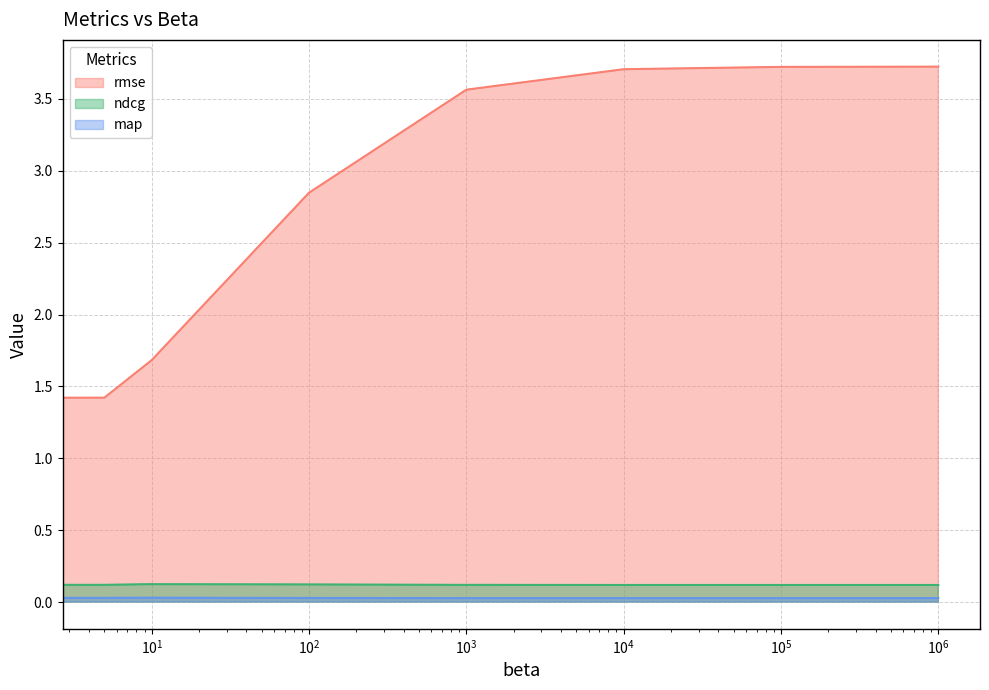

What is the maximum value shown in the chart?

3.7